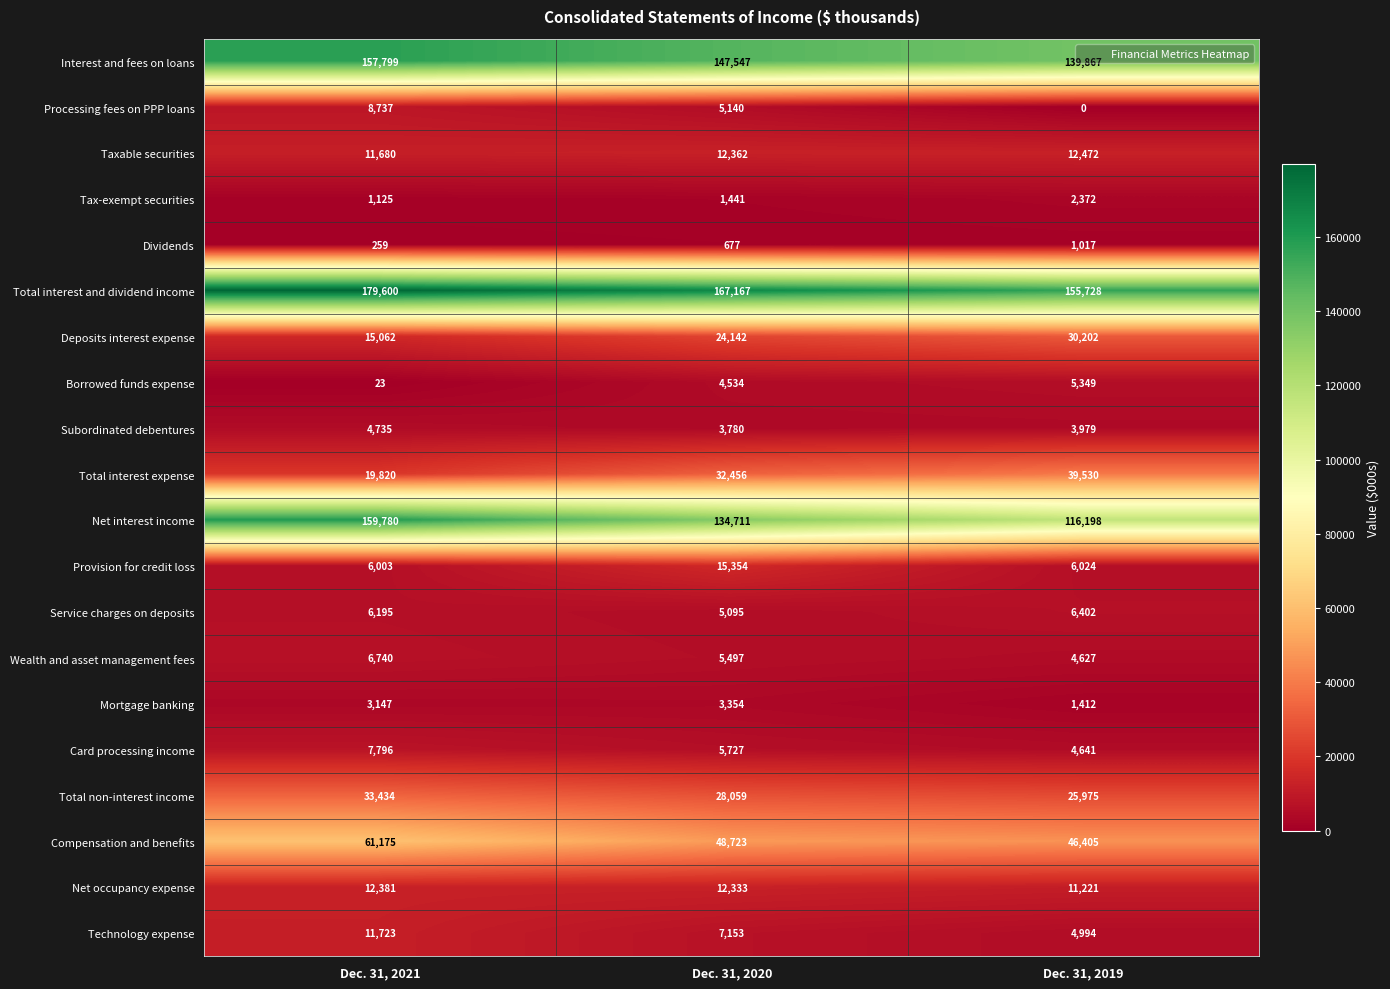

Which series has the largest range (max minus min)?

Net interest income